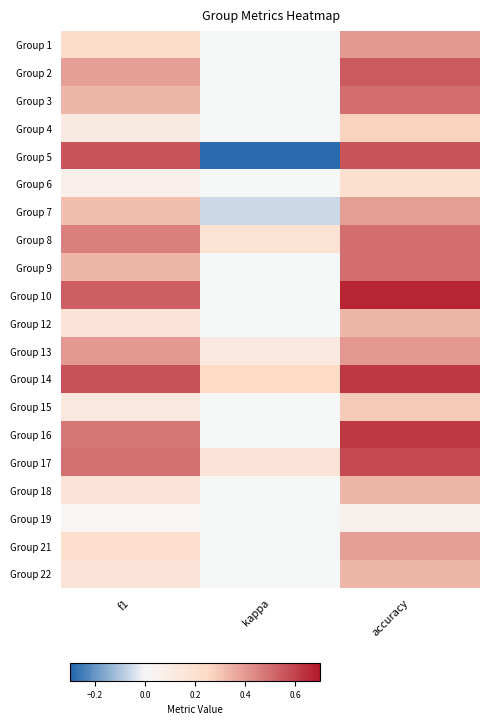

Reading left to right, list all the values displayed in this chart.

Group 1: f1=0.2	kappa=0.0	accuracy=0.4
Group 2: f1=0.4	kappa=0.0	accuracy=0.5
Group 3: f1=0.3	kappa=0.0	accuracy=0.5
Group 4: f1=0.1	kappa=0.0	accuracy=0.3
Group 5: f1=0.6	kappa=-0.3	accuracy=0.6
Group 6: f1=0.1	kappa=0.0	accuracy=0.2
Group 7: f1=0.3	kappa=-0.1	accuracy=0.4
Group 8: f1=0.5	kappa=0.2	accuracy=0.5
Group 9: f1=0.3	kappa=0.0	accuracy=0.5
Group 10: f1=0.5	kappa=0.0	accuracy=0.7
Group 12: f1=0.2	kappa=0.0	accuracy=0.3
Group 13: f1=0.4	kappa=0.1	accuracy=0.4
Group 14: f1=0.6	kappa=0.2	accuracy=0.6
Group 15: f1=0.1	kappa=0.0	accuracy=0.3
Group 16: f1=0.5	kappa=0.0	accuracy=0.6
Group 17: f1=0.5	kappa=0.2	accuracy=0.6
Group 18: f1=0.2	kappa=0.0	accuracy=0.3
Group 19: f1=0.0	kappa=0.0	accuracy=0.1
Group 21: f1=0.2	kappa=0.0	accuracy=0.4
Group 22: f1=0.2	kappa=0.0	accuracy=0.3